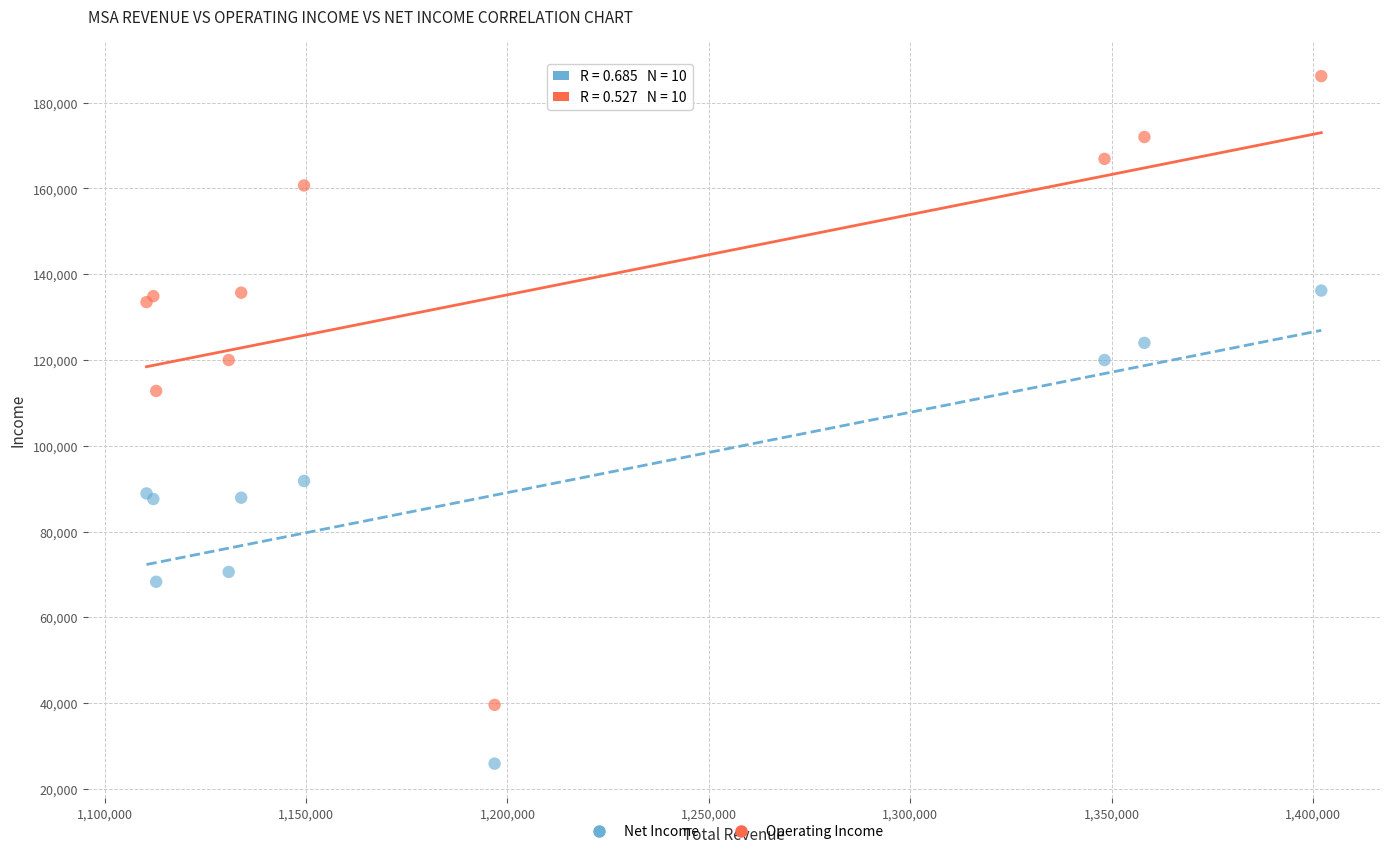

Which series has the largest Y range (max minus min)?

Operating Income